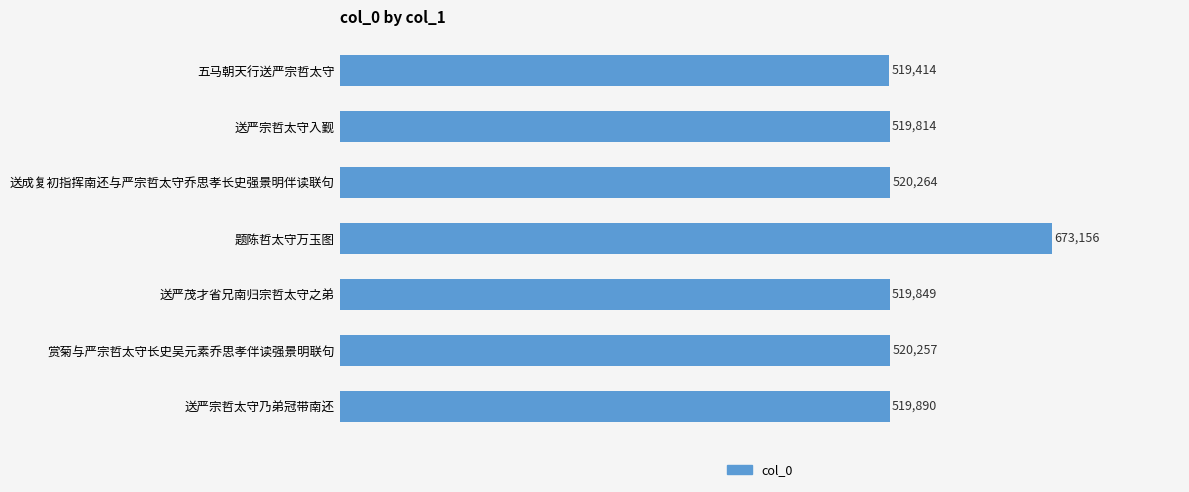

What is the difference between the maximum and minimum values?

153742